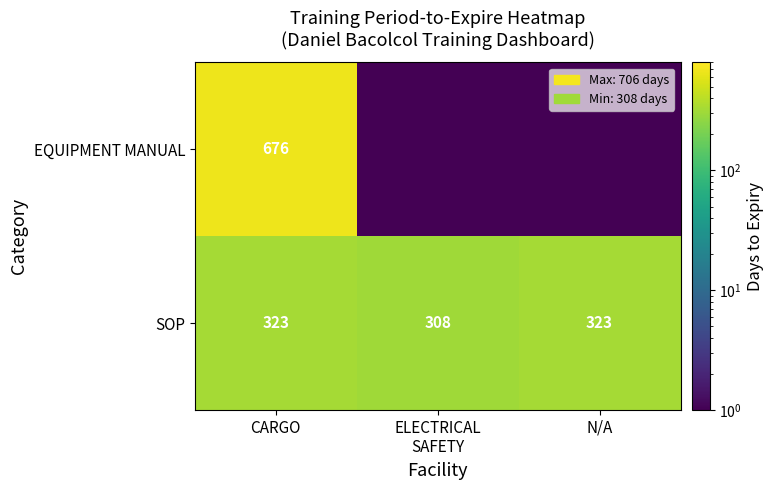

What is the average value of the SOP series?

318